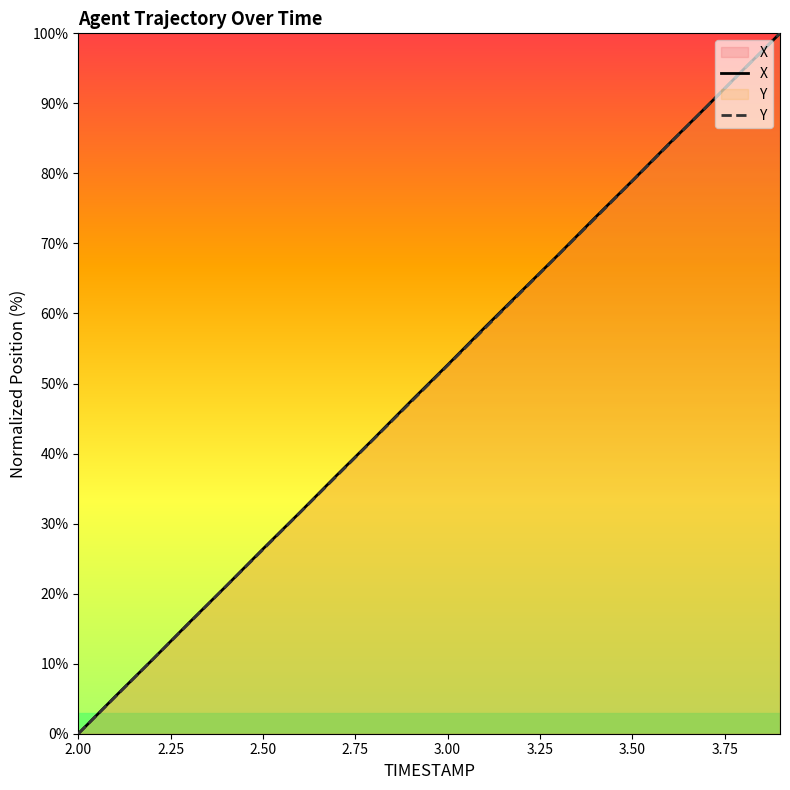

Reading left to right, list all the values displayed in this chart.

X: 0.0	5.3	10.5	15.8	21.1	26.4	31.6	36.9	42.1	47.4	52.7	58.0	63.2	68.4	73.7	78.9	84.3	89.5	94.8	100.0
Y: 0.0	5.3	10.5	15.8	21.0	26.3	31.5	36.8	42.1	47.3	52.6	57.8	63.1	68.4	73.6	78.9	84.2	89.4	94.7	100.0